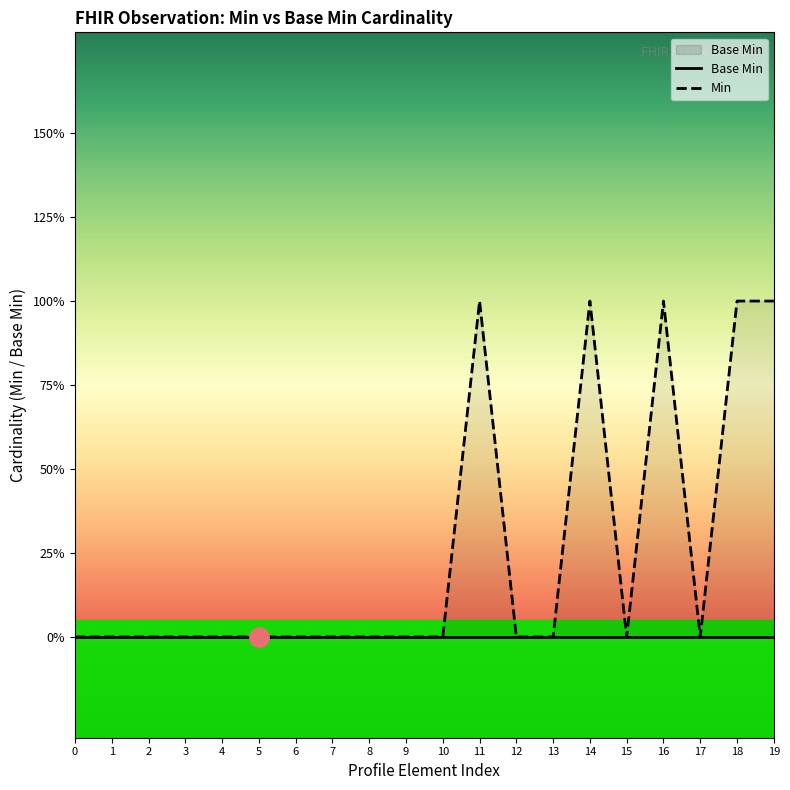

How many lines are shown in the chart?

2